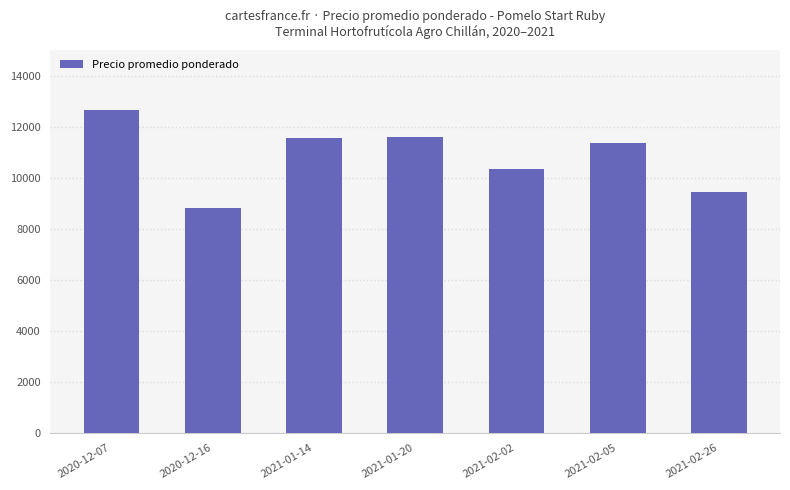

What is the difference between the values at 2021-02-02 and 2021-01-14?

1188